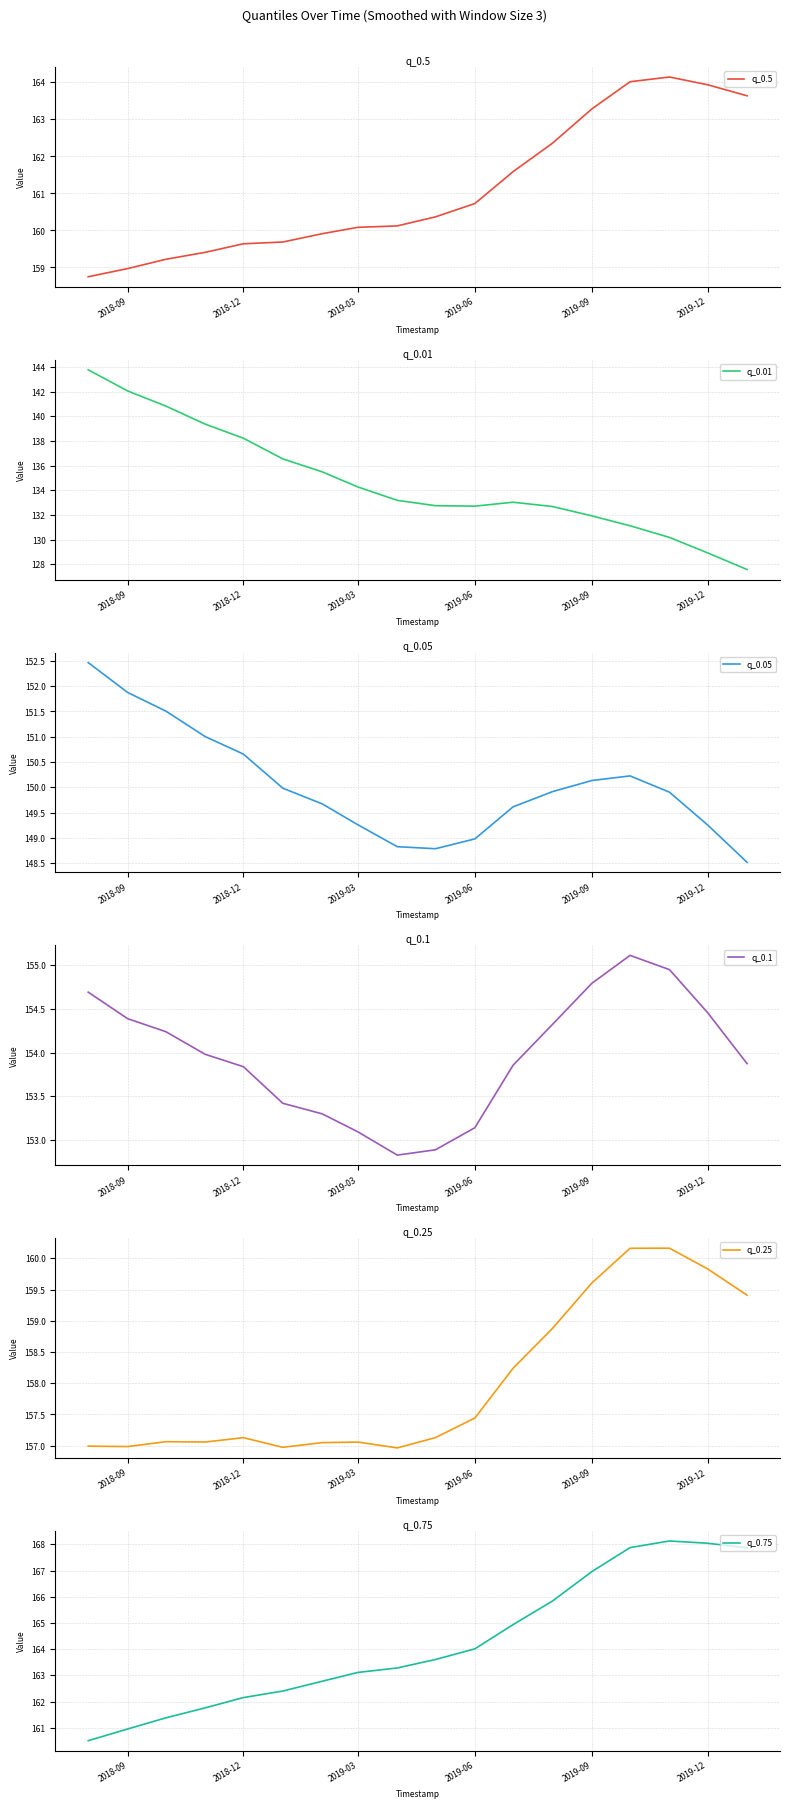

At which label is q_0.5 closest to 161?

2019-06